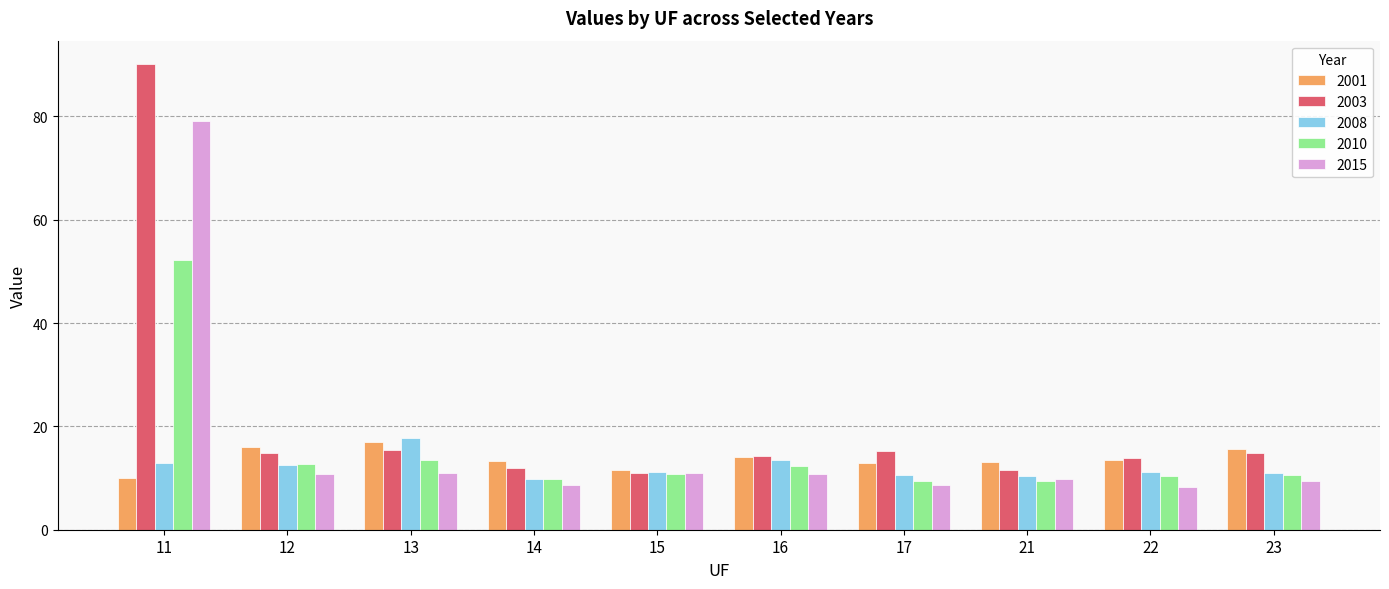

Is the value of 2008 at 21 greater than the value of 2010 at 12?

No